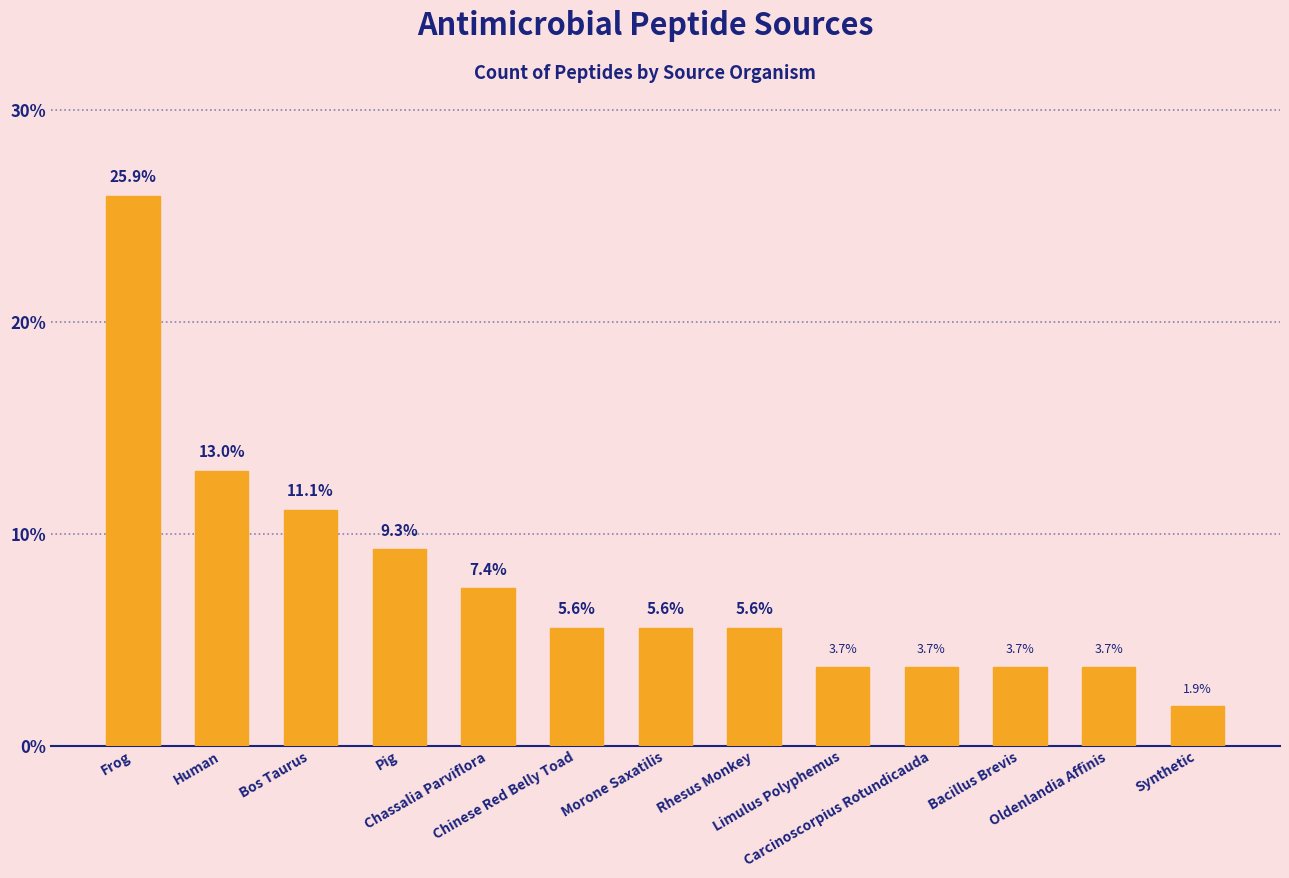

What value does the data have at Pig?

9.3